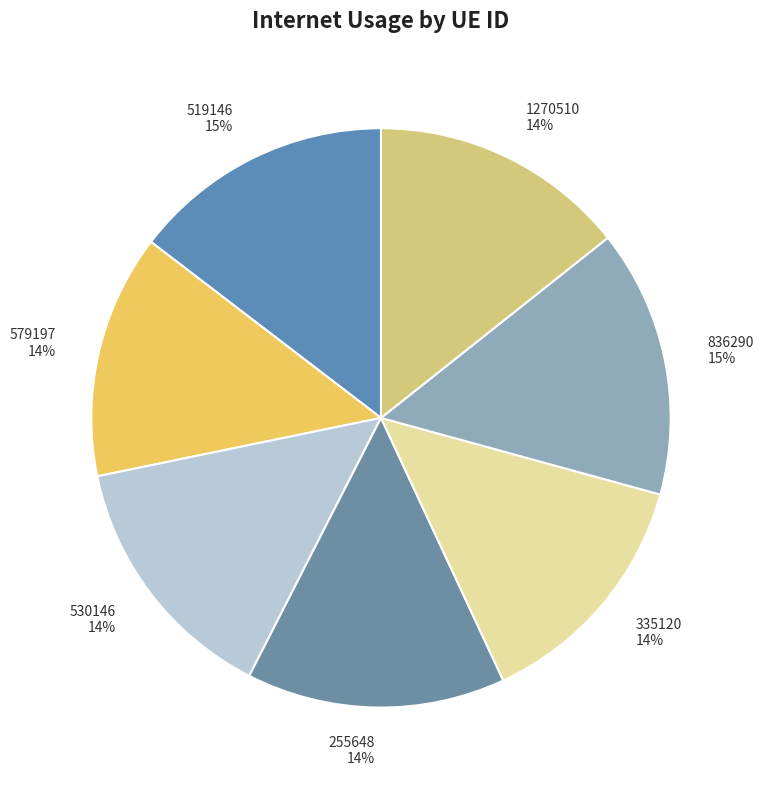

Which has a higher value, 335120 or 519146?

519146